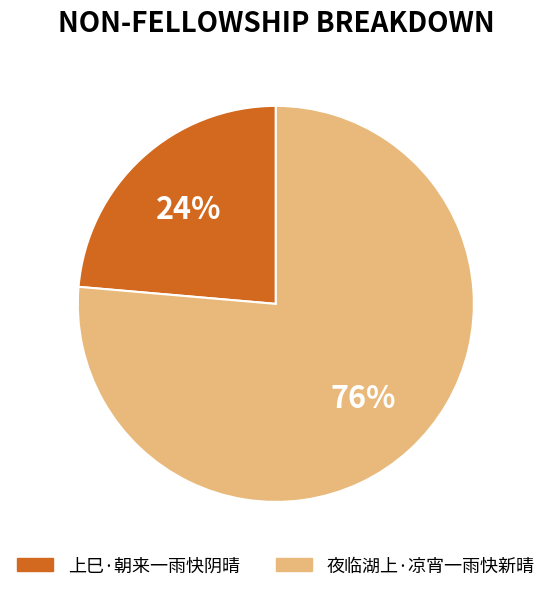

Is the sum of 上巳·朝来一雨快阴晴 and 夜临湖上·凉宵一雨快新晴 greater than half?

Yes